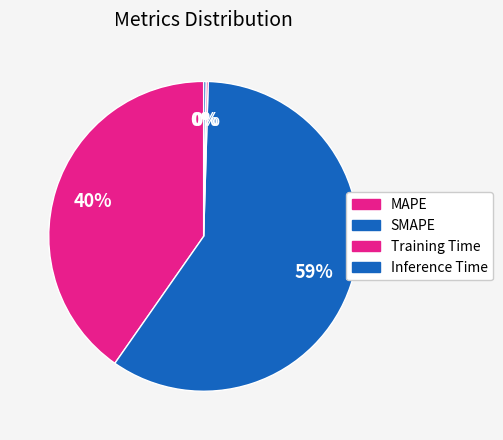

The MAPE slice represents 47% of the pie. True or false?

False